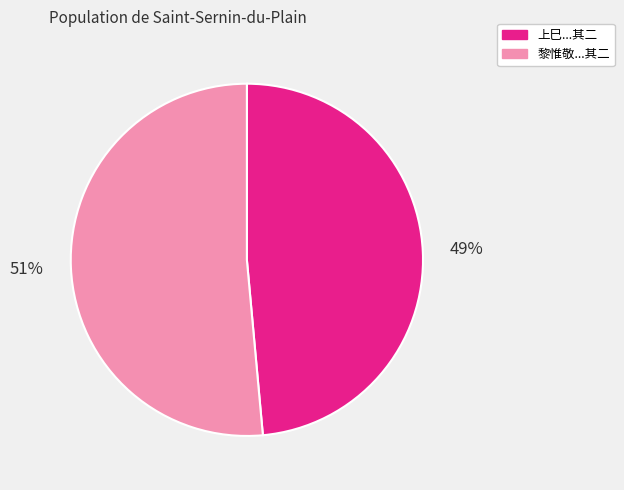

Do 黎惟敬...其二 and 上巳...其二 together represent more than half of the pie?

Yes